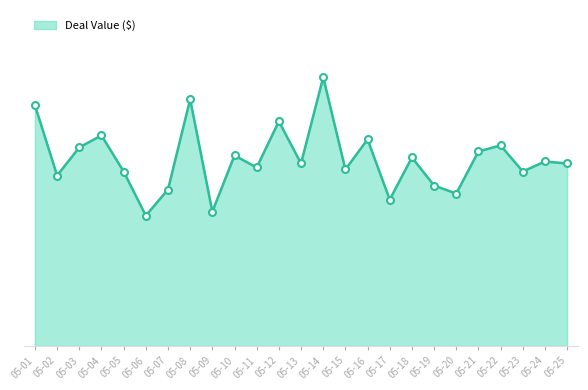

Where is the first local minimum?

05-02